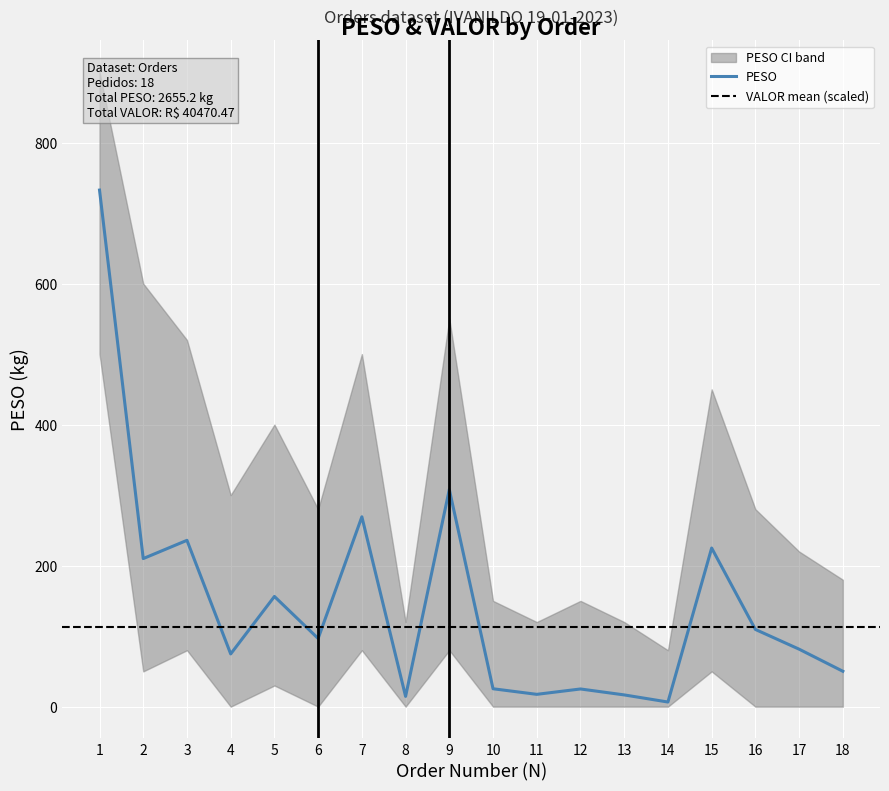

Reading left to right, extract all data points from this chart.

732.6	210.0	235.9	74.8	156.3	96.7	269.2	14.6	307.9	25.4	17.5	25.1	16.6	6.5	224.9	109.5	81.5	50.2